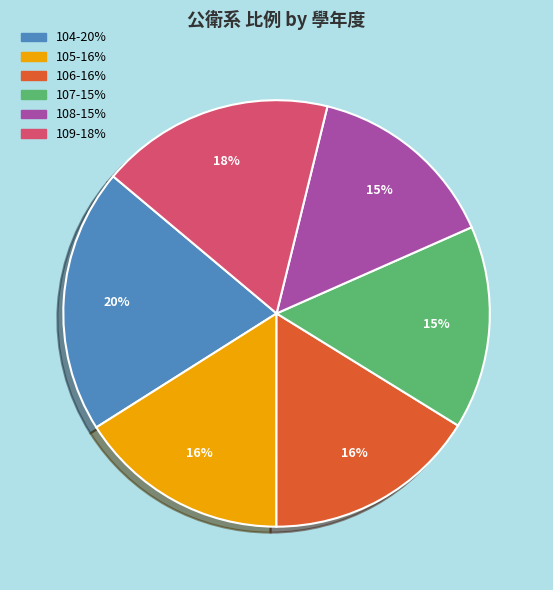

What is the largest slice in the pie chart?

104